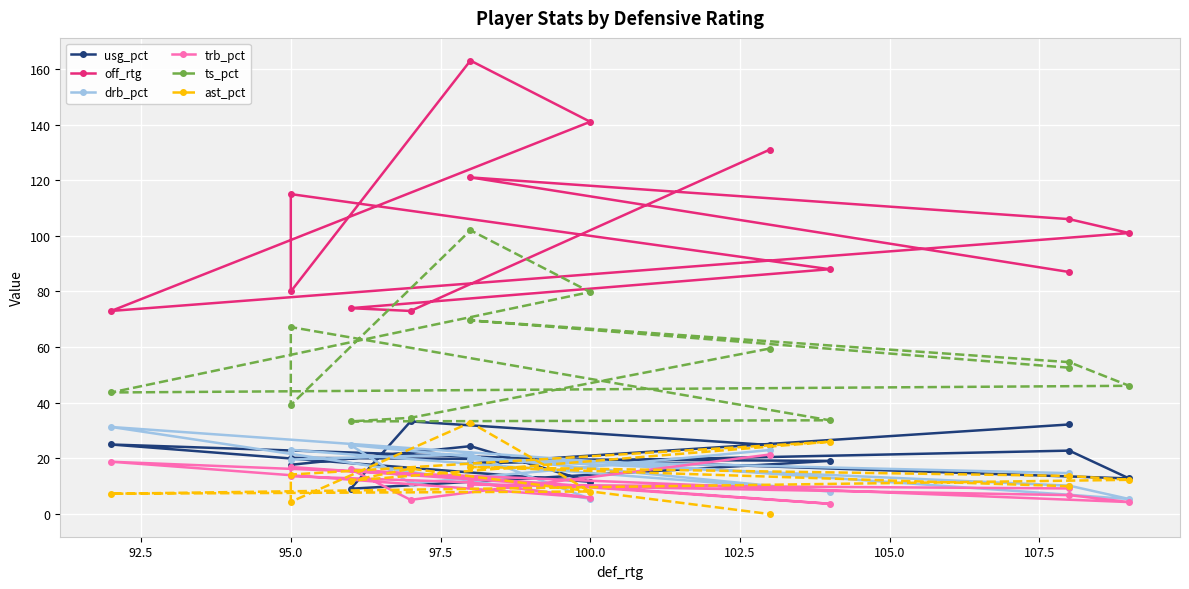

Count the number of categories in the chart.

13